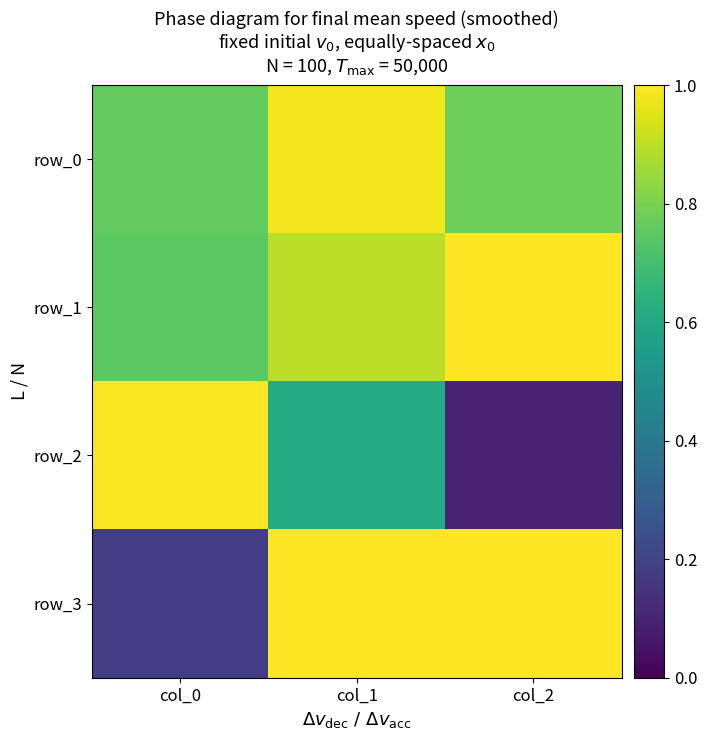

The value of row_2 at col_2 is 0.1. True or false?

False